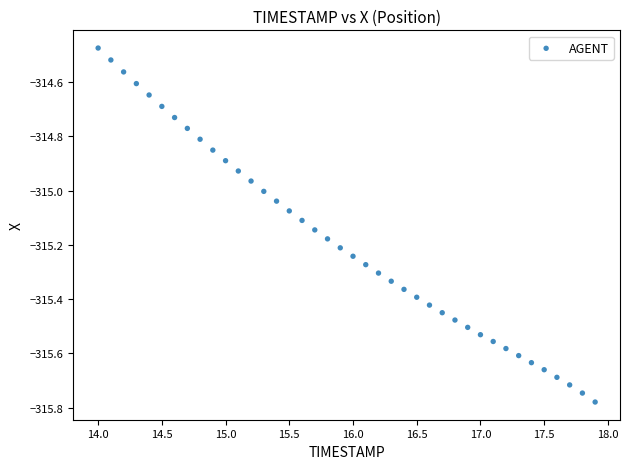

What is the range of Y values (max minus min)?

1.3